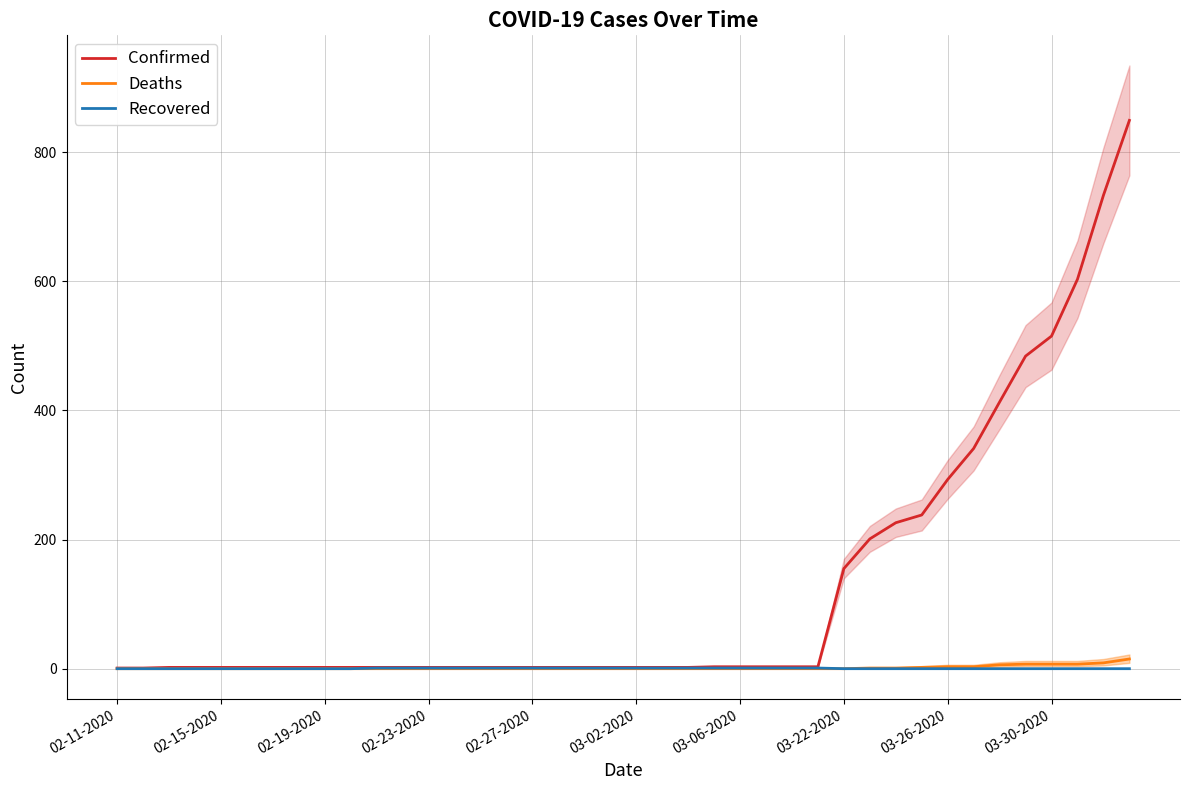

Reading left to right, extract all data points from this chart.

Confirmed: 1	1	2	2	2	2	2	2	2	2	2	2	2	2	2	2	2	2	2	2	2	2	2	3	3	3	3	3	155	201	226	238	293	341	413	484	515	603	733	849
Deaths: 0	0	0	0	0	0	0	0	0	0	0	0	0	0	0	0	0	0	0	0	0	0	0	0	0	0	0	0	0	1	1	2	3	3	6	7	7	7	9	15
Recovered: 0	0	0	0	0	0	0	0	0	0	1	1	1	1	1	1	1	1	1	1	1	1	1	1	1	1	1	1	0	0	0	0	0	0	0	0	0	0	0	0